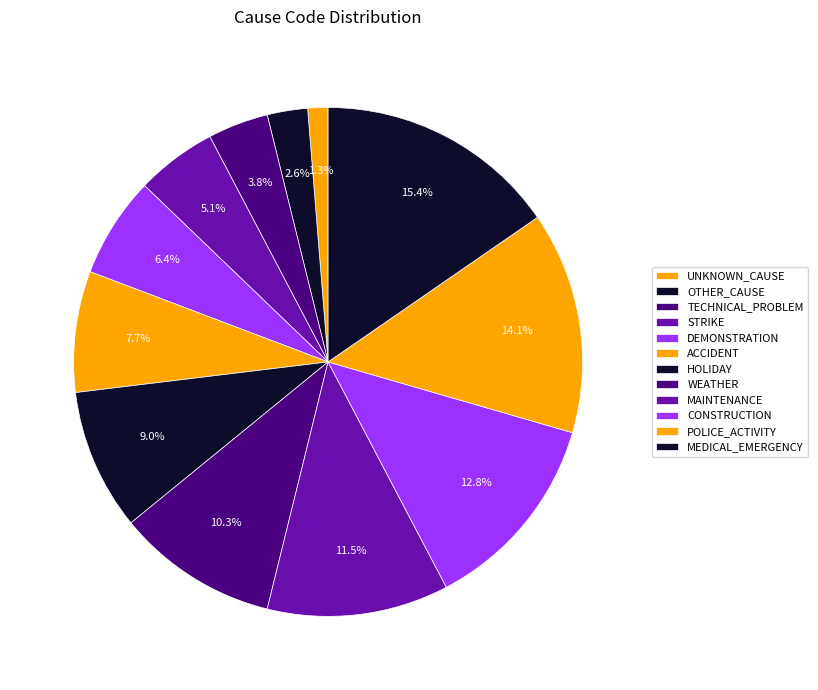

Does STRIKE account for over 50% of the chart?

No